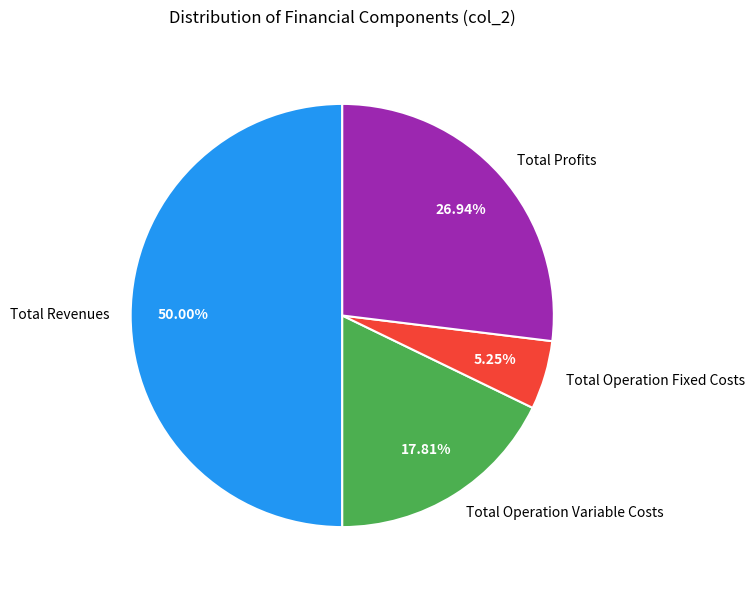

Which has a higher value, Total Operation Variable Costs or Total Revenues?

Total Revenues